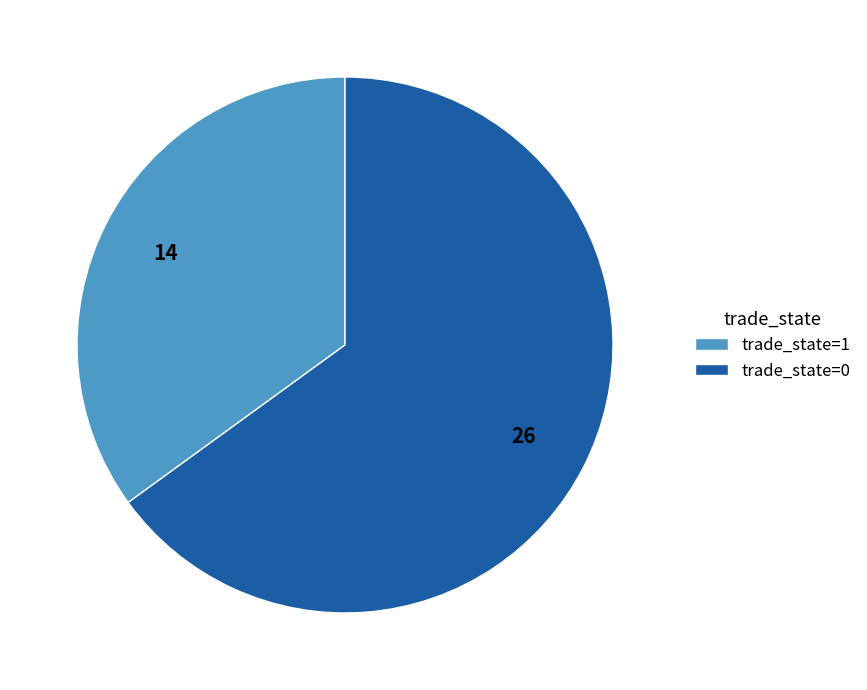

The trade_state=1 slice represents 29% of the pie. True or false?

False